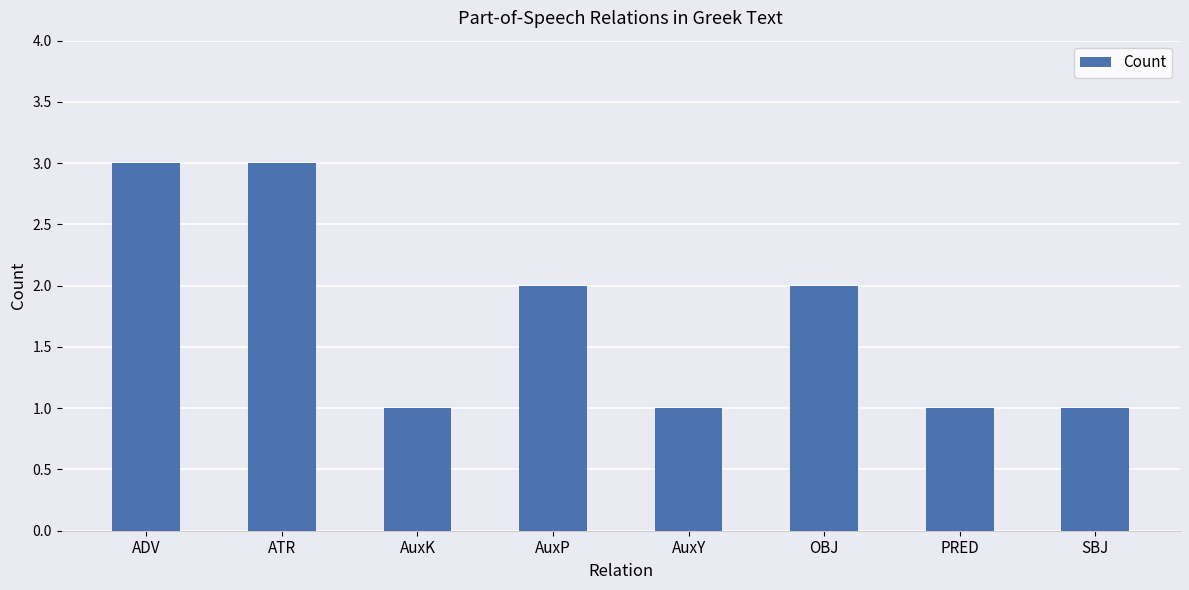

How many categories are shown in the chart?

8